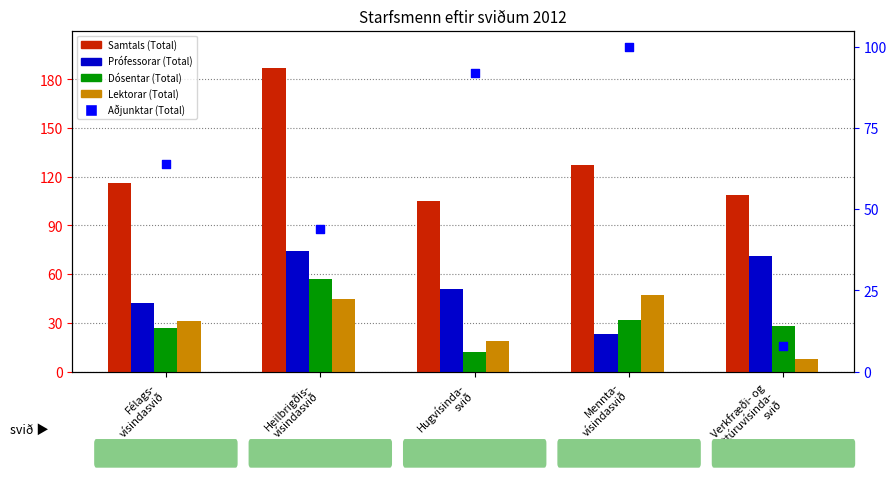

What is the total value across all series at Hugvísinda-
svið?

279